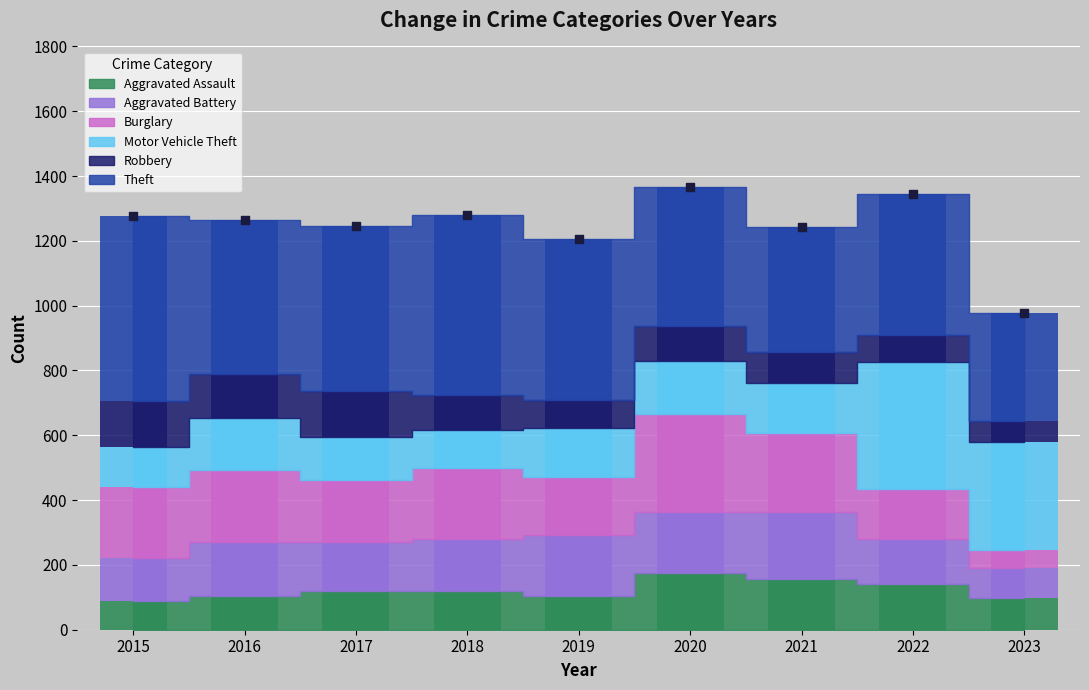

What is the total value across all series at 2015?

1278